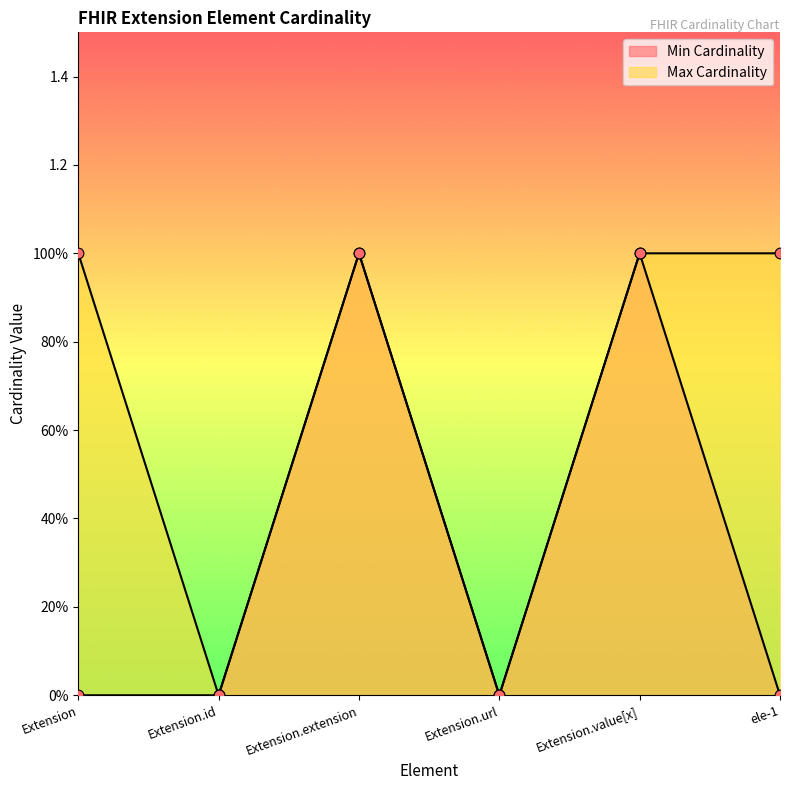

Is the value of Min Cardinality at Extension.extension greater than the value of Max Cardinality at Extension.extension?

No